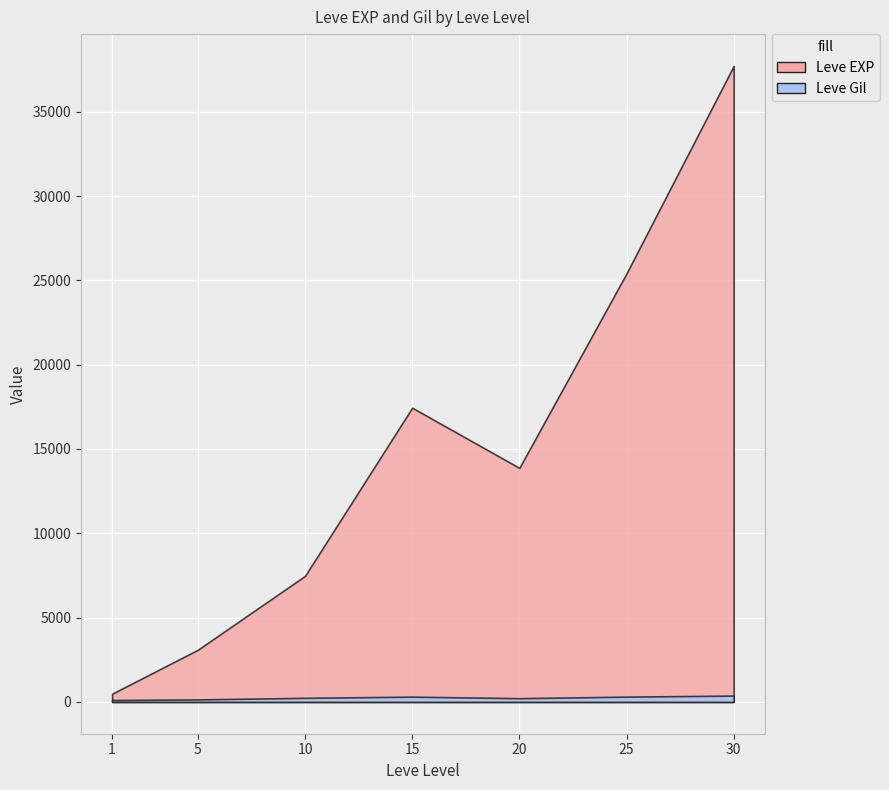

At which category does Leve EXP reach its first local valley?

1